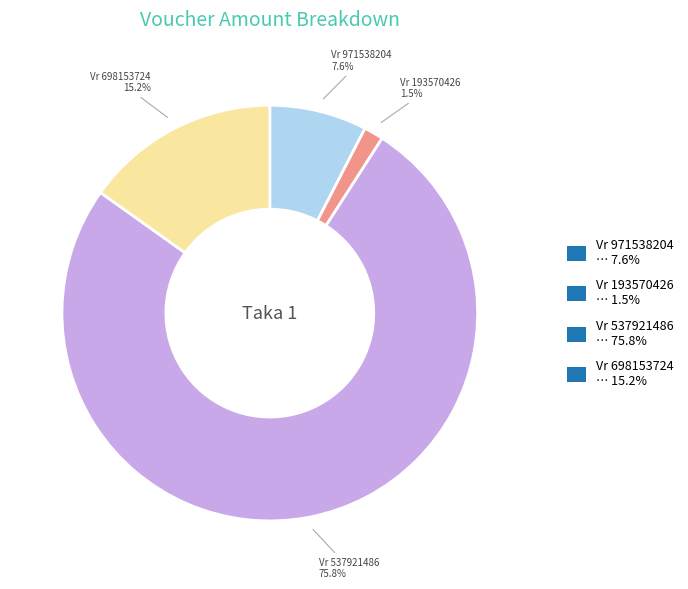

Between Vr 971538204 … 7.6% and Vr 698153724 … 15.2%, which is larger?

Vr 698153724 … 15.2%